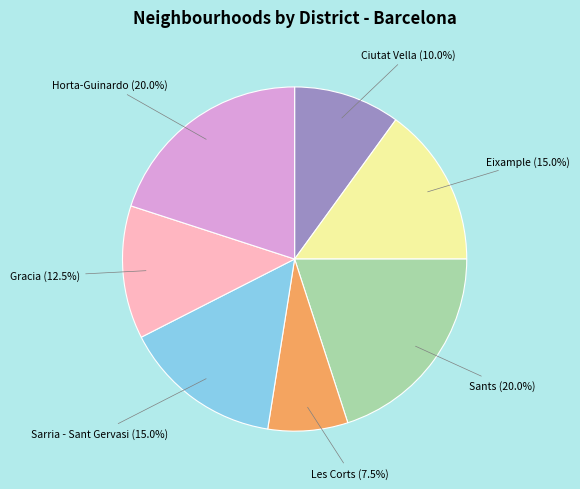

Between Les Corts and Ciutat Vella, which is larger?

Ciutat Vella